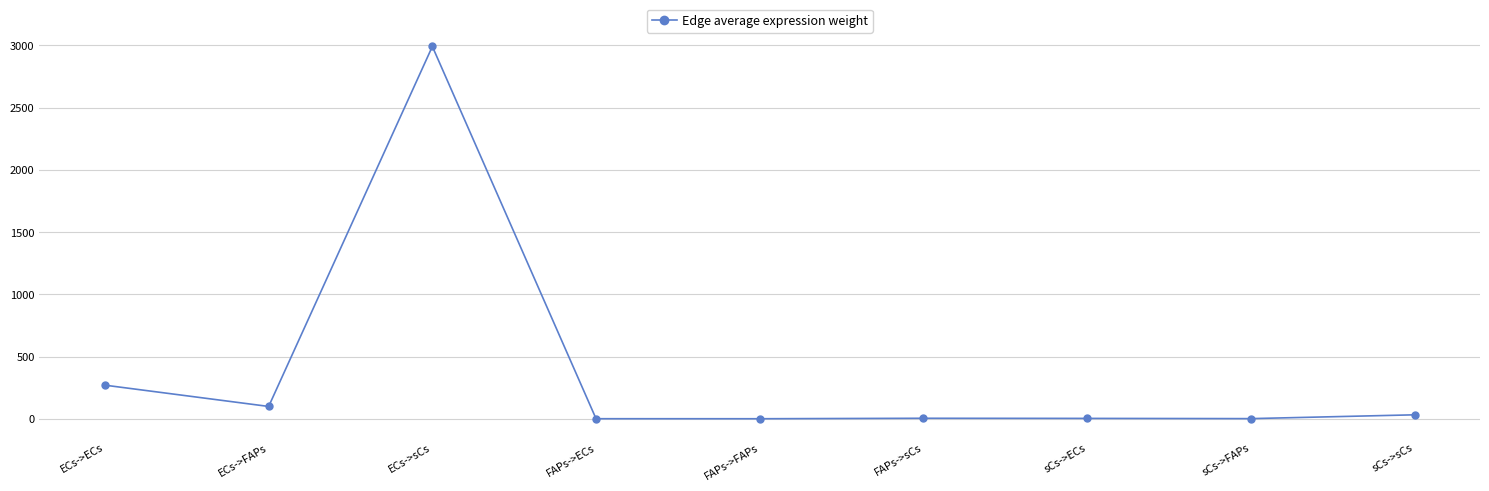

What is the label of the 7th point from the right?

ECs->sCs